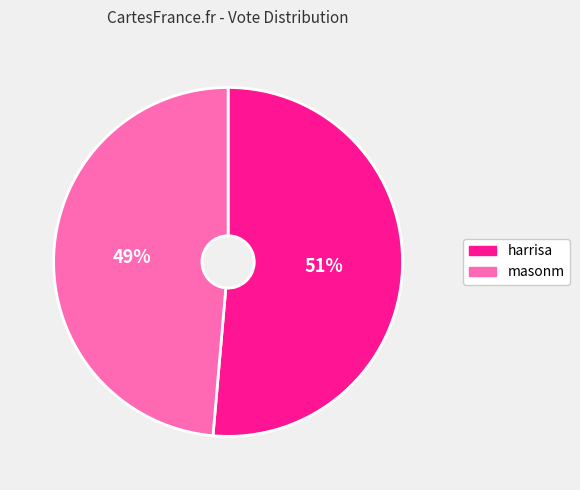

To the nearest percent, what portion does harrisa represent?

51%